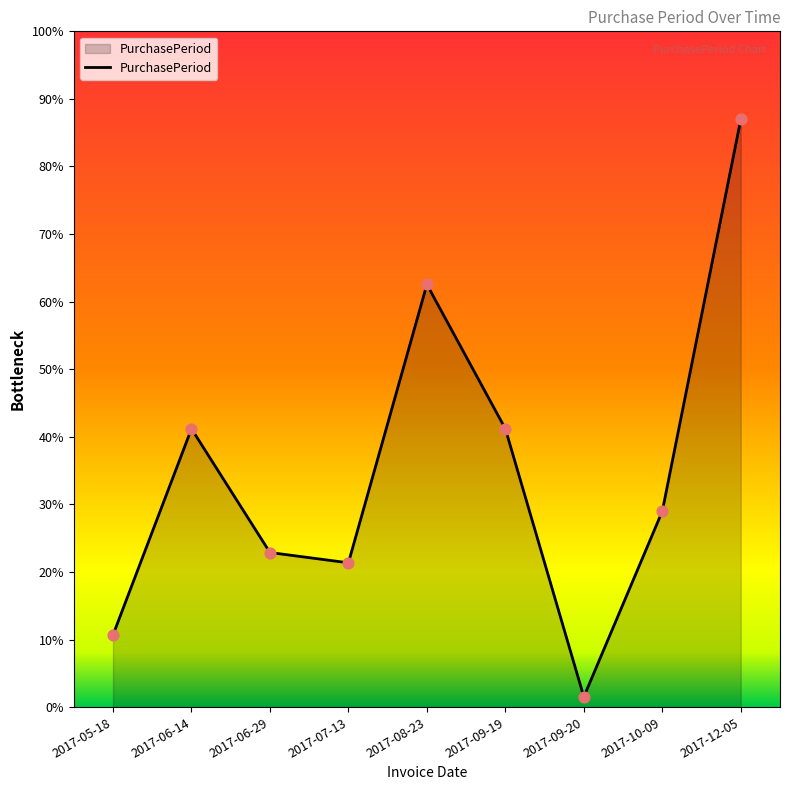

Which has a higher value, 2017-06-14 or 2017-09-20?

2017-06-14